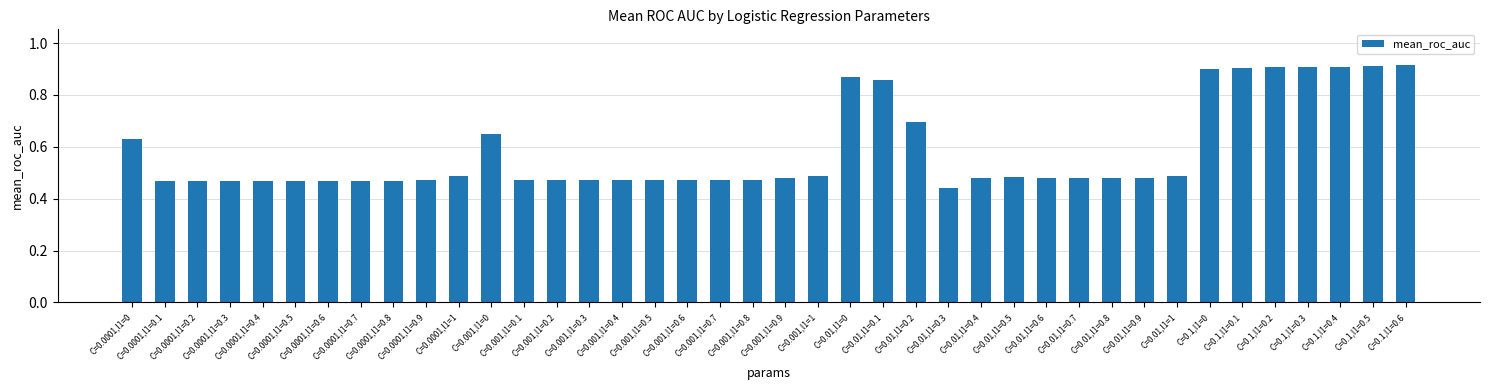

The value at C=0.0001,l1=0.8 is 0.7. True or false?

False